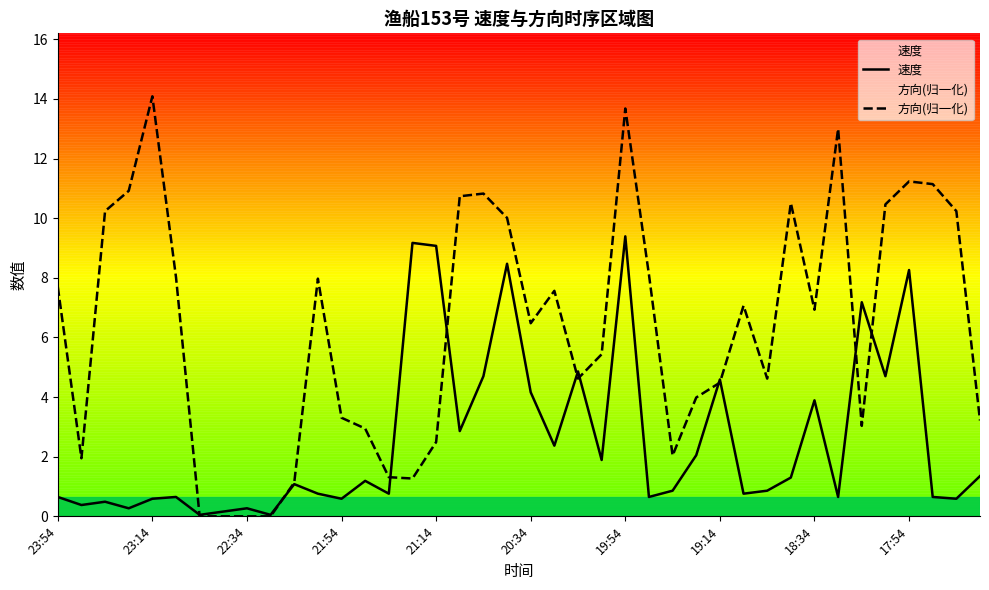

The value of 速度 at 38 is 0.6. True or false?

True